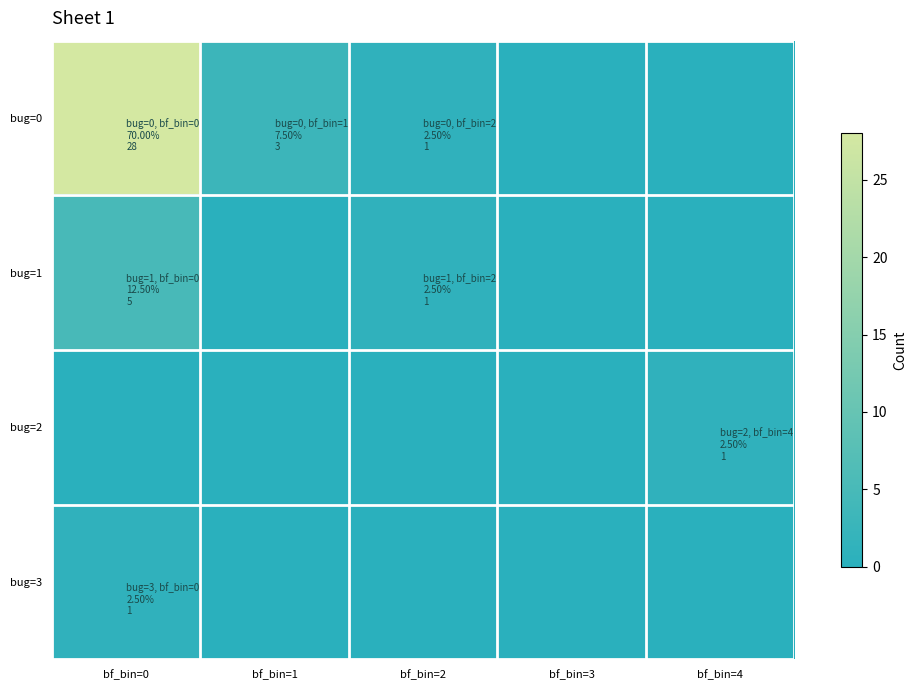

Reading left to right, transcribe all the data shown in this chart.

bug=0: bf_bin=0=28	bf_bin=1=3	bf_bin=2=1	bf_bin=3=0	bf_bin=4=0
bug=1: bf_bin=0=5	bf_bin=1=0	bf_bin=2=1	bf_bin=3=0	bf_bin=4=0
bug=2: bf_bin=0=0	bf_bin=1=0	bf_bin=2=0	bf_bin=3=0	bf_bin=4=1
bug=3: bf_bin=0=1	bf_bin=1=0	bf_bin=2=0	bf_bin=3=0	bf_bin=4=0